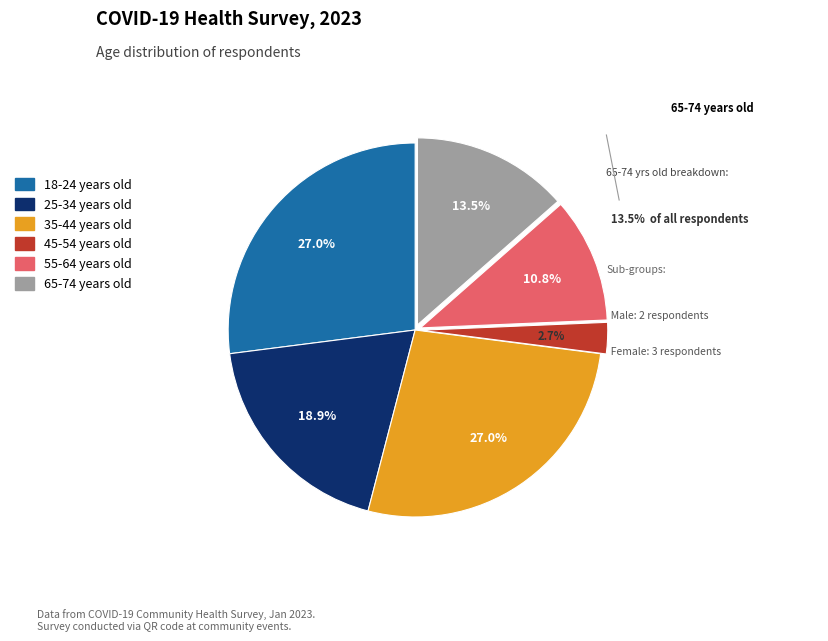

The 45-54 years old slice represents 15% of the pie. True or false?

False